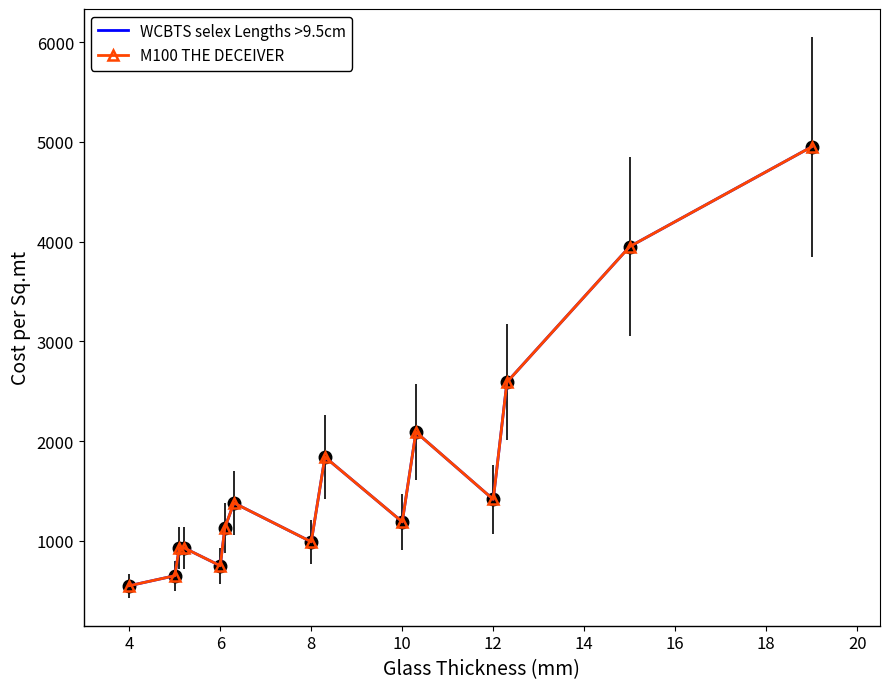

Count the number of data series in this chart.

2